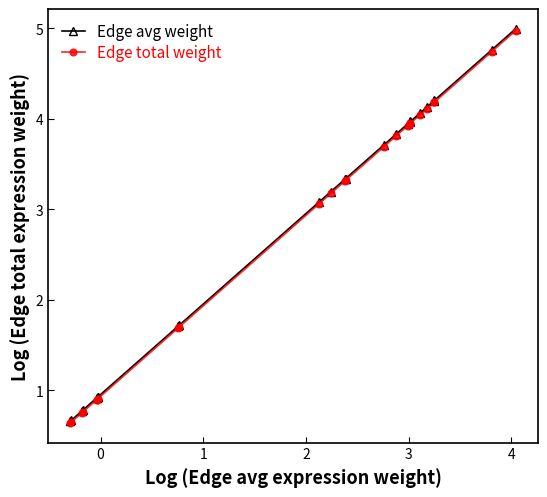

What is the highest value of the Edge avg weight series?

5.0